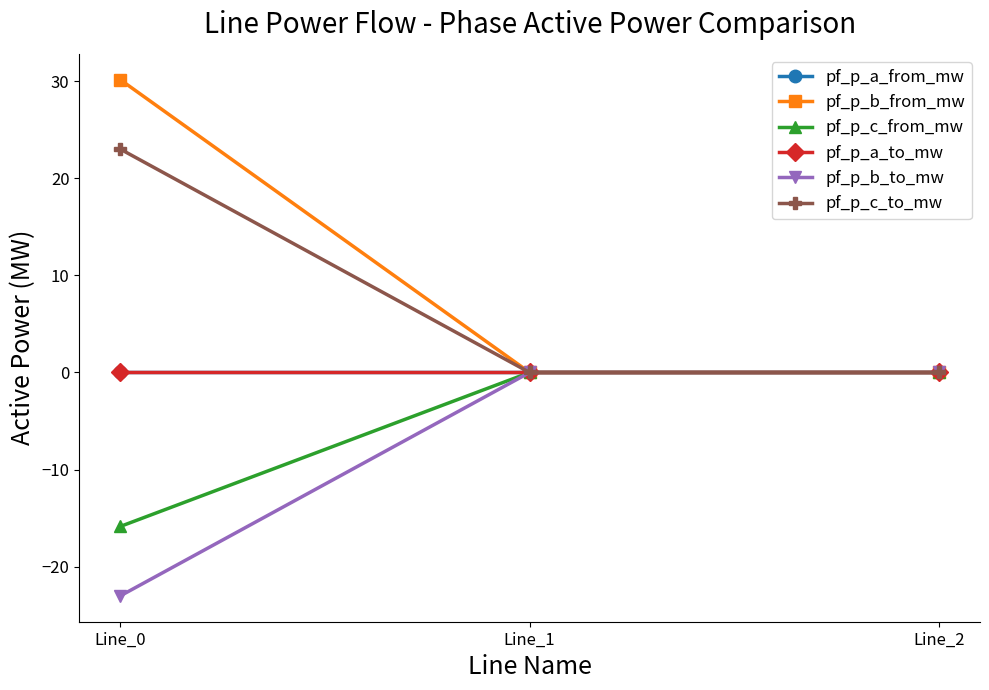

What value does the pf_p_c_from_mw series have at Line_0?

-15.9